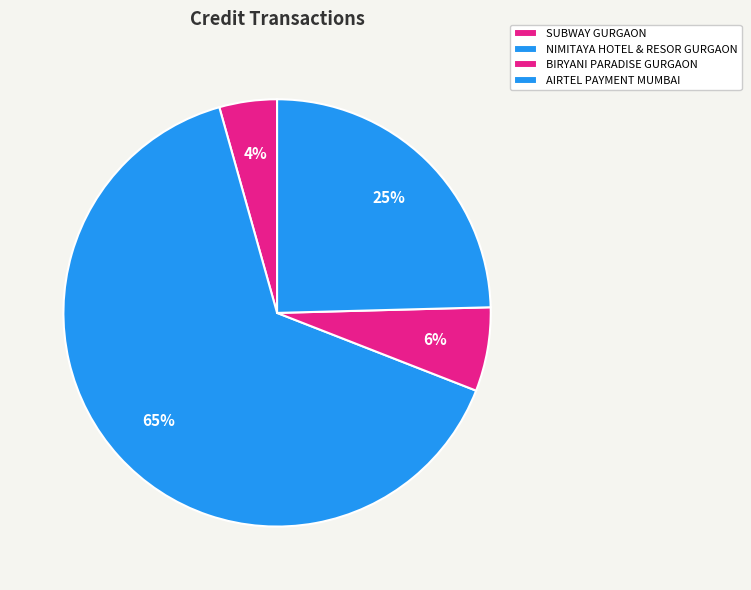

To the nearest percent, what is the combined percentage of NIMITAYA HOTEL & RESOR GURGAON and SUBWAY GURGAON?

69%